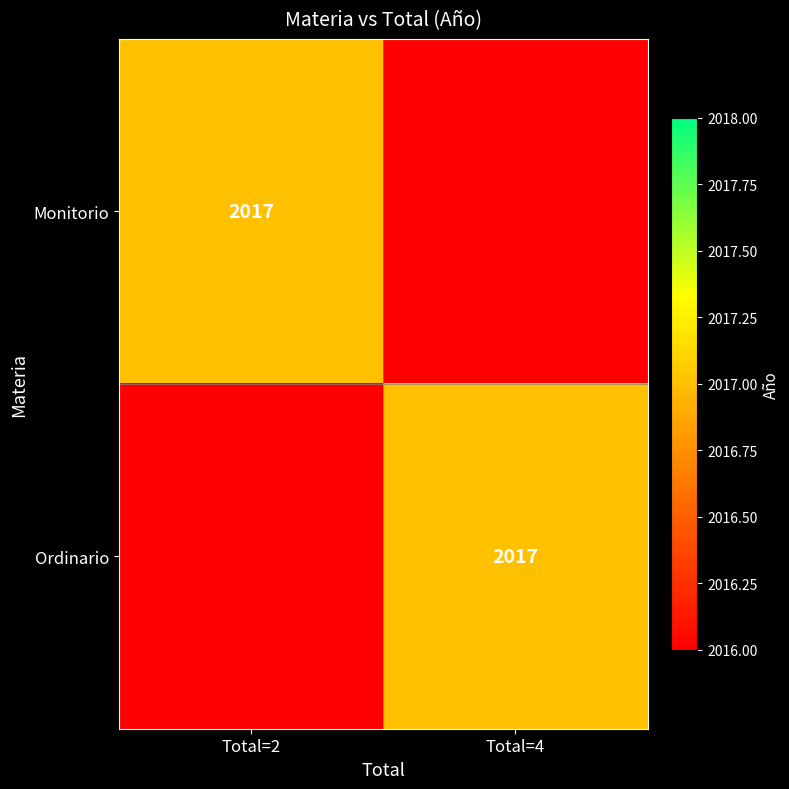

True or false: Monitorio has a value of 3018 at Total=2.

False